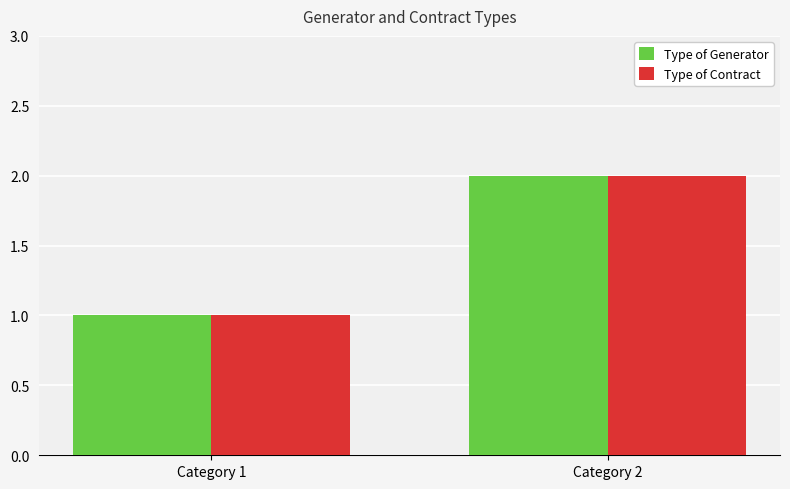

At which category is the sum across all series the highest?

Category 2